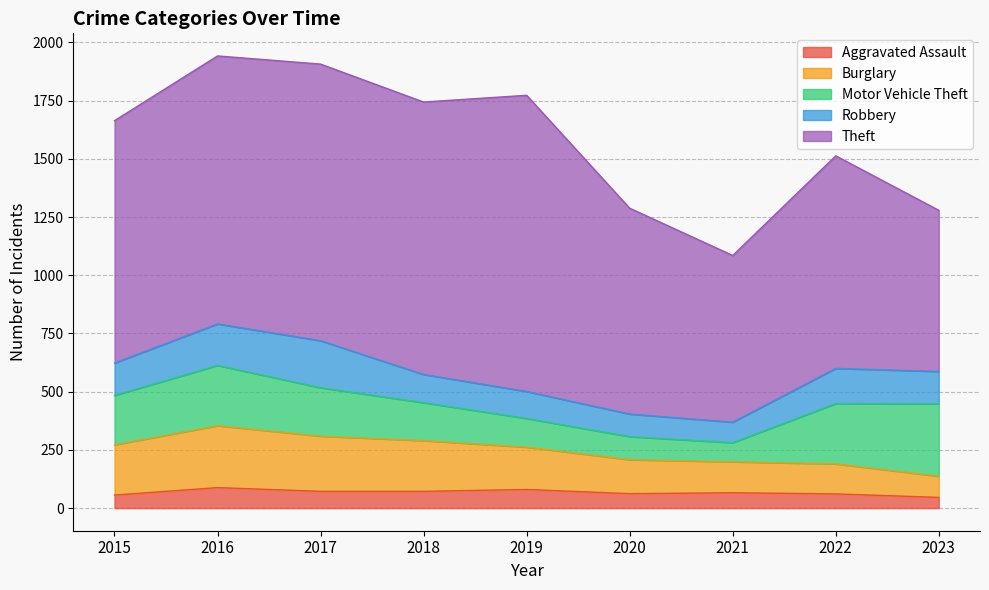

Where is the first local maximum for Theft?

2017